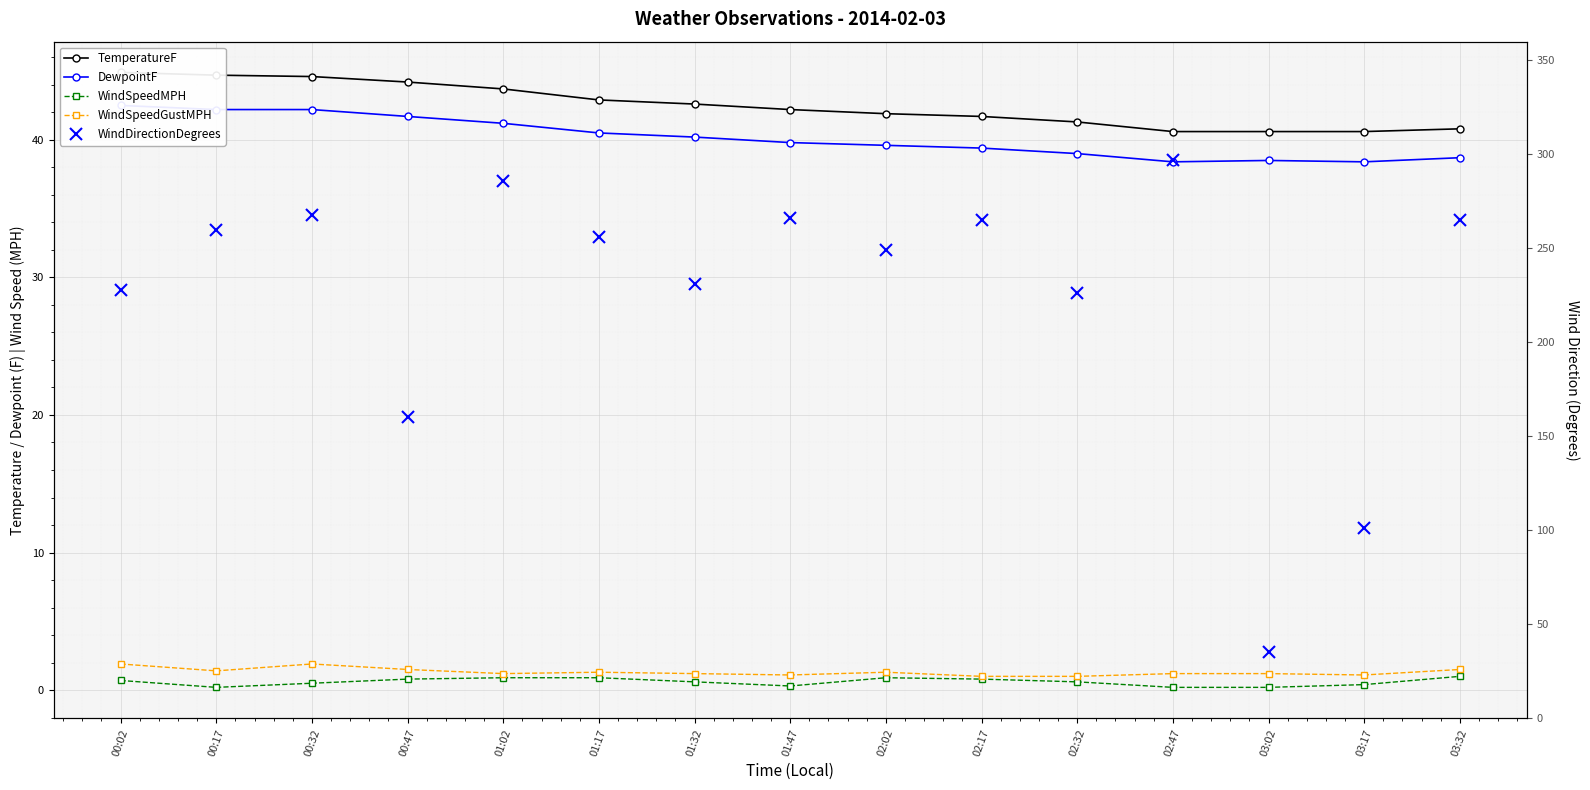

What is the difference between the WindSpeedMPH values at 00:47 and 01:02?

0.1